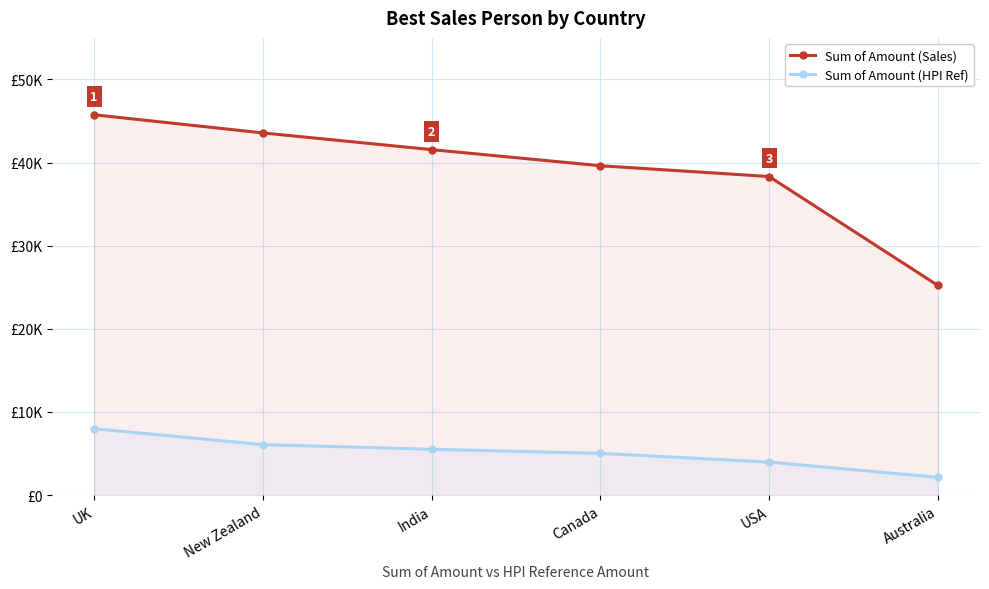

What is the value of the Sum of Amount (HPI Ref) point at the 3rd from the left?

5516